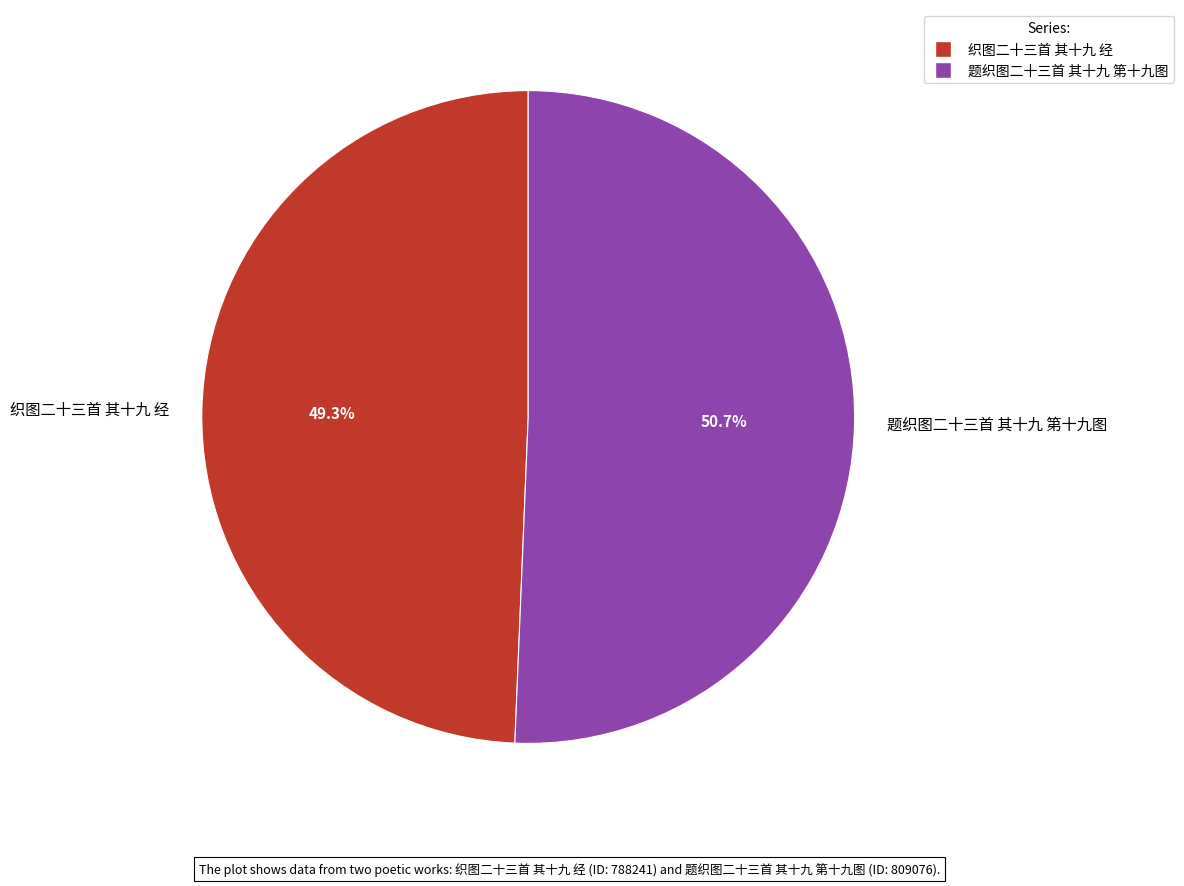

What percentage is the 题织图二十三首 其十九 第十九图 slice, to the nearest percent?

51%